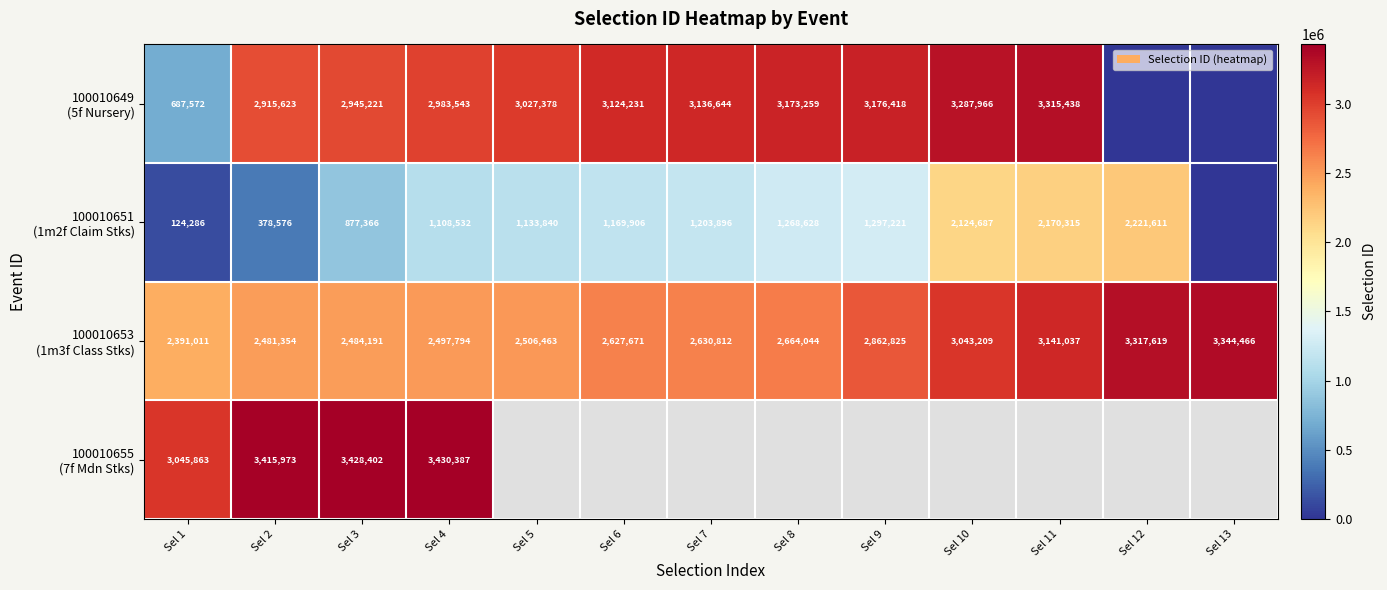

Read the 100010649 (5f Nursery) value at Sel 7.

3136644.0